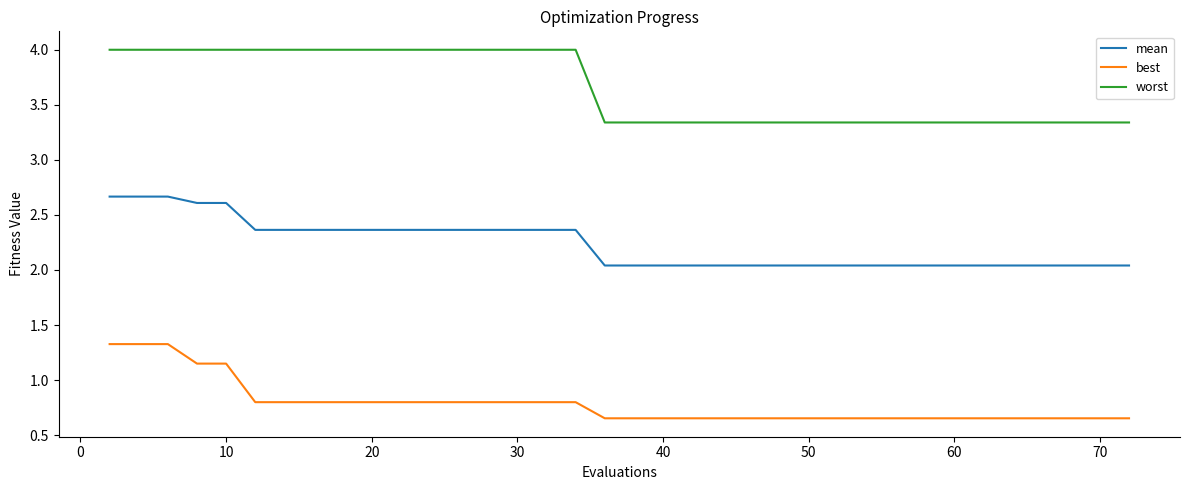

True or false: worst and mean intersect in this chart.

False